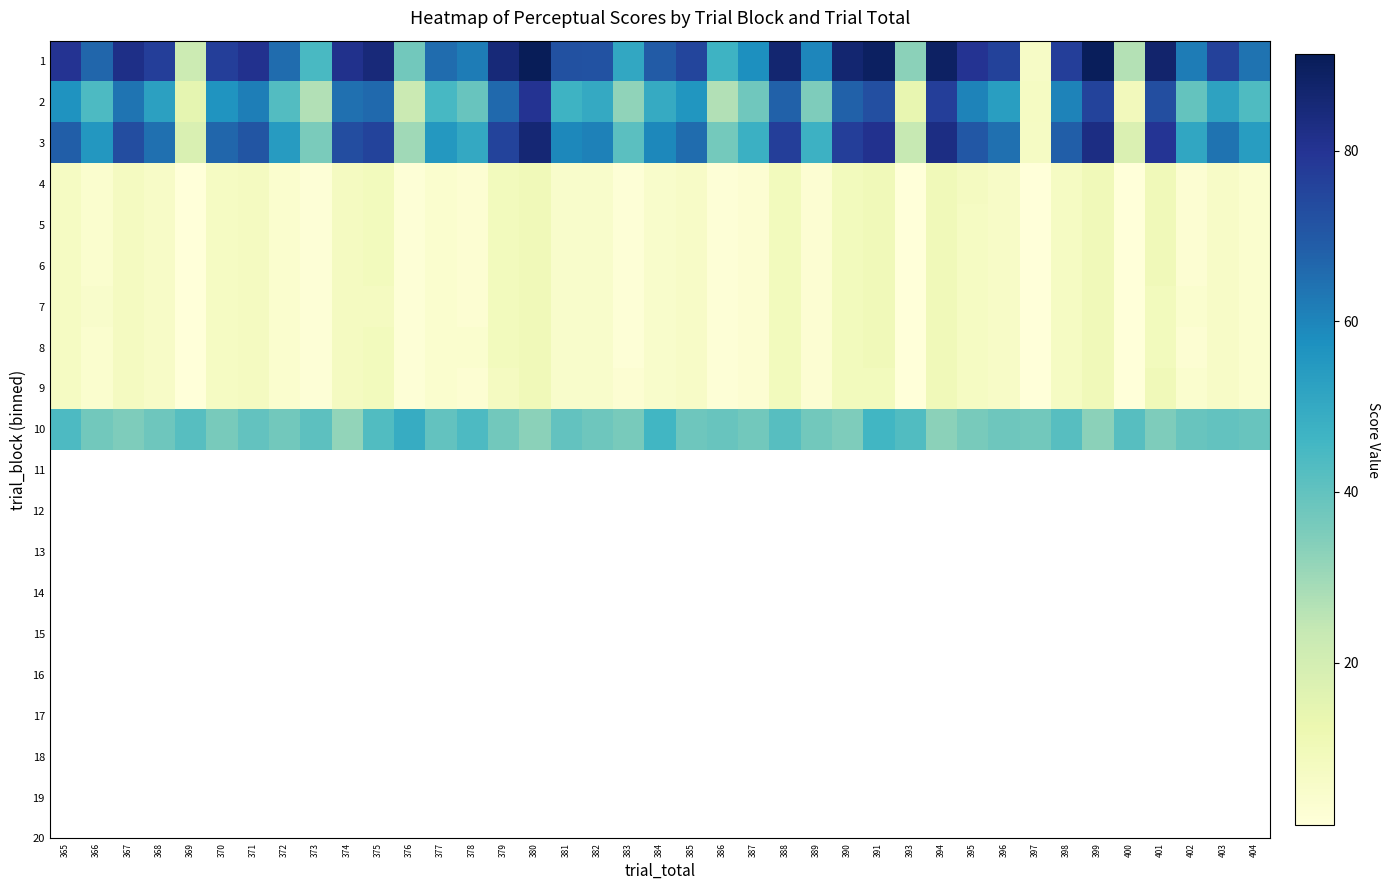

Which has a higher value, 398 or 394?

394